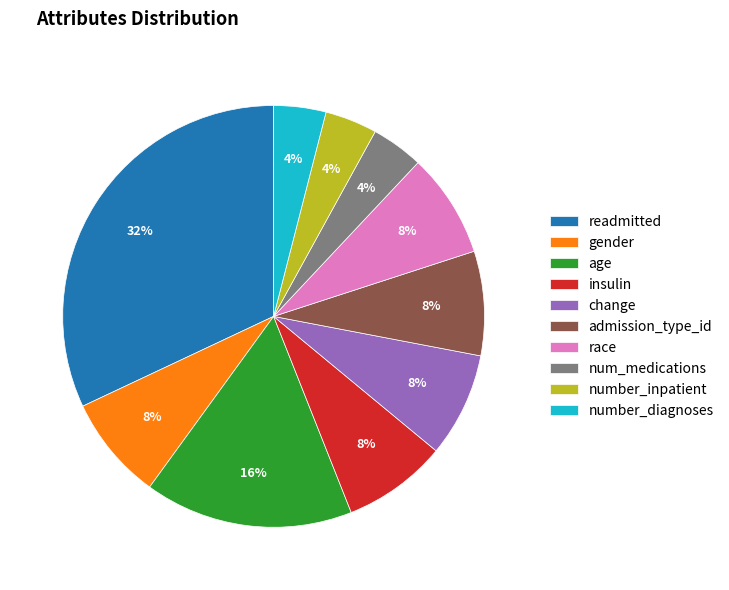

Which slice is the largest?

readmitted